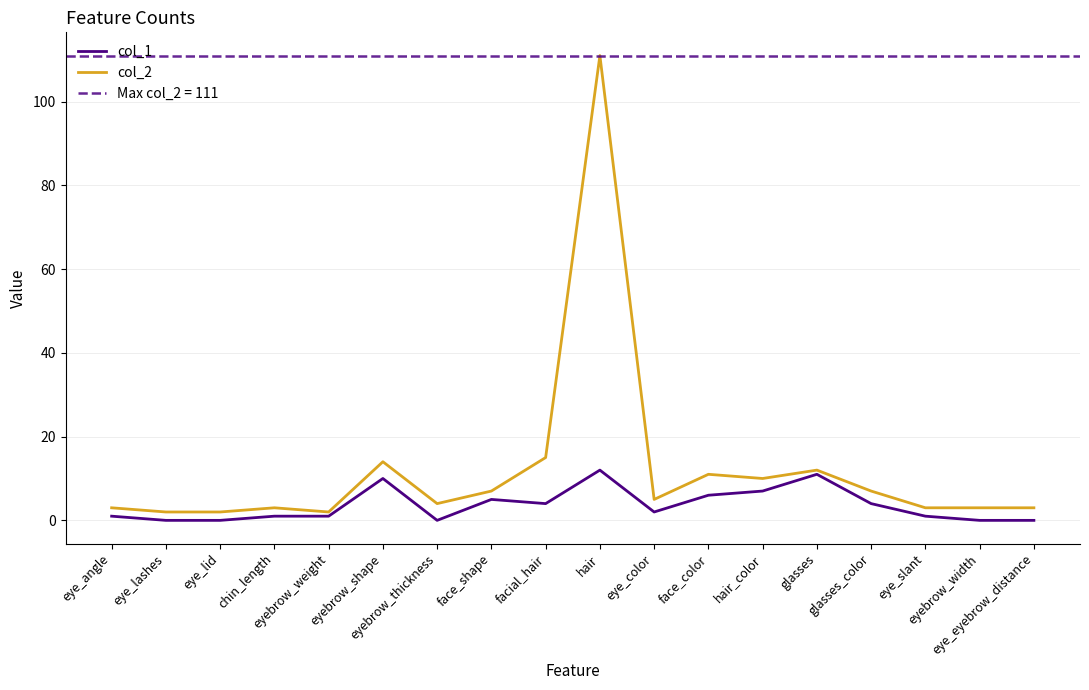

True or false: col_2 and col_1 intersect in this chart.

False